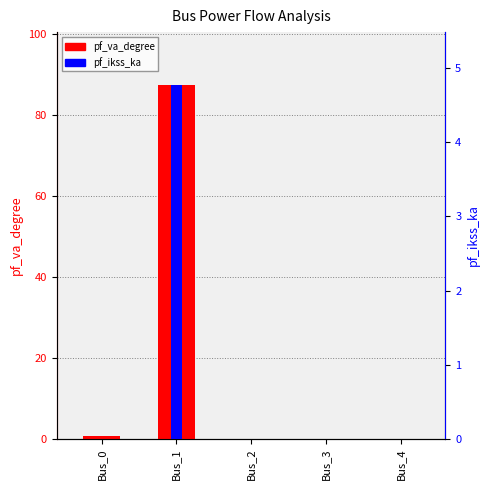

What is the average value of the pf_va_degree series?

17.6